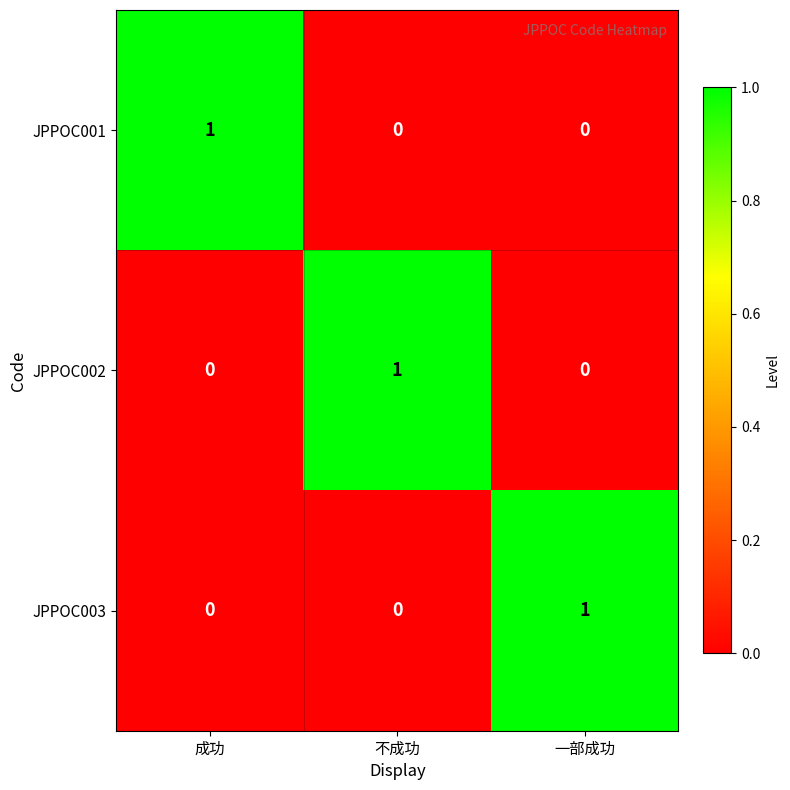

Count the JPPOC001 values in the range 0 to 1.

3